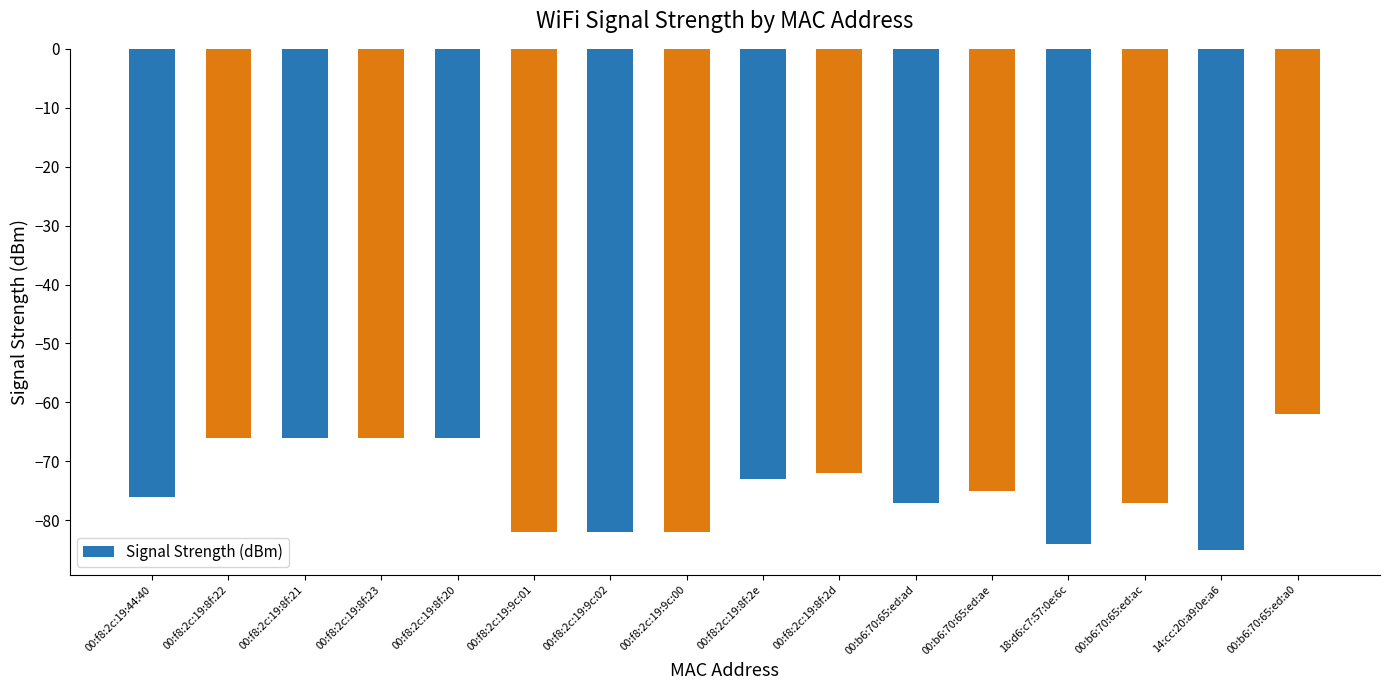

What is the greatest value displayed?

-62